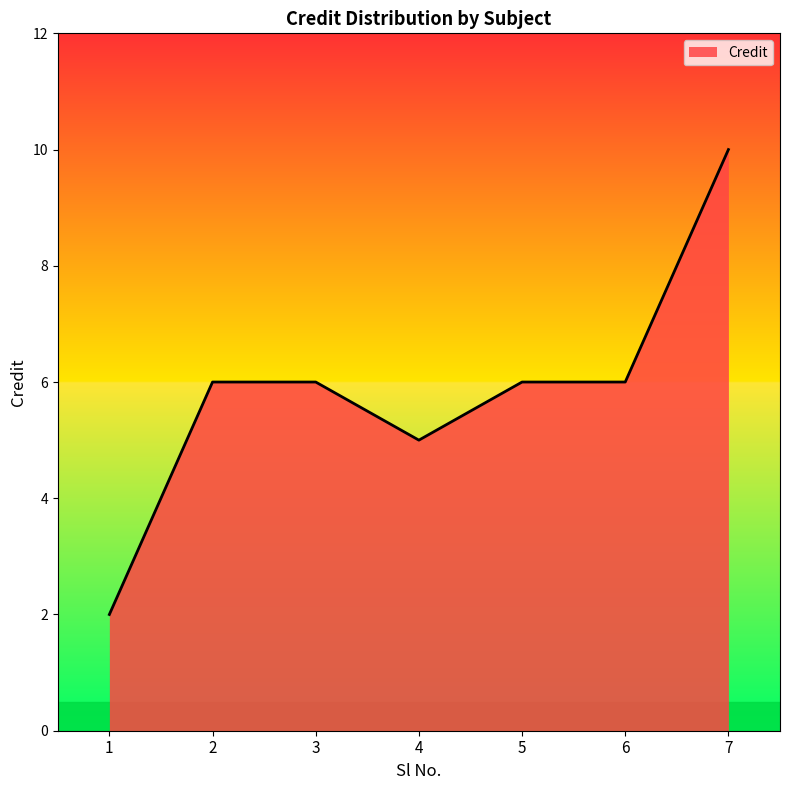

Where is the first local minimum?

4